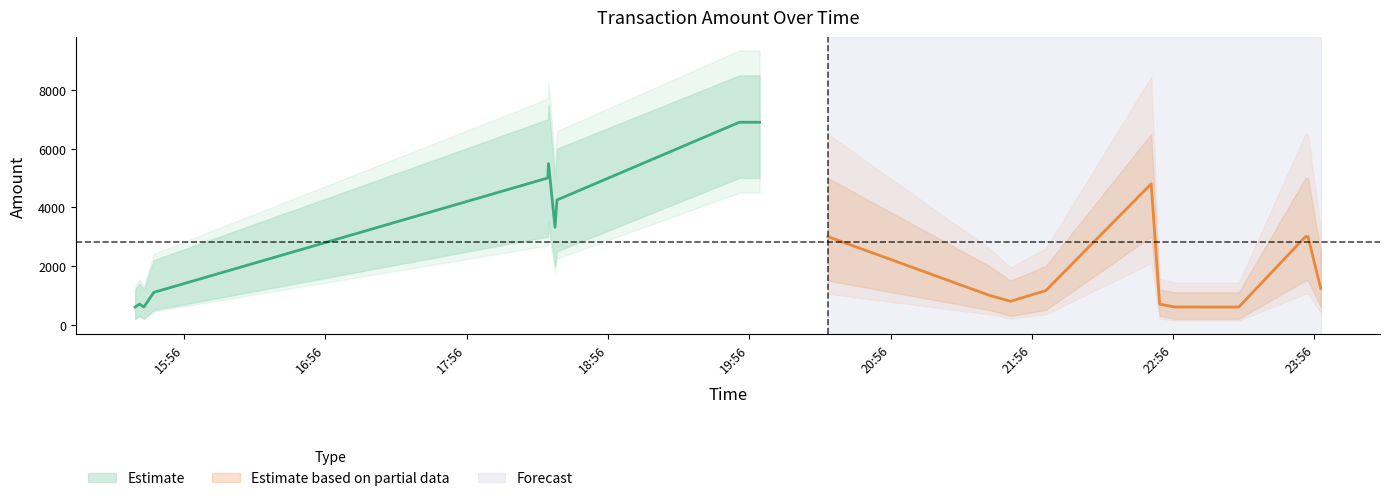

Reading left to right, list all the values displayed in this chart.

amt: 600.0	700.0	600.0	1100.0	5000.0	5488.0	3320.0	4250.0	6900.0	6900.0	6900.0	3000.0	1000.0	795.0	1160.0	4800.0	698.2	600.0	599.0	3000.0	3000.0	3000.0	1235.0
amt_upper: 1200.0	1400.0	1200.0	2200.0	7000.0	7500.0	5000.0	6000.0	8500.0	8500.0	8500.0	5000.0	2000.0	1500.0	2000.0	6500.0	1200.0	1100.0	1100.0	5000.0	5000.0	5000.0	2500.0
amt_lower: 200.0	300.0	200.0	500.0	3000.0	3500.0	2000.0	2500.0	5000.0	5000.0	5000.0	1500.0	500.0	300.0	500.0	3000.0	300.0	200.0	200.0	1500.0	1500.0	1500.0	600.0